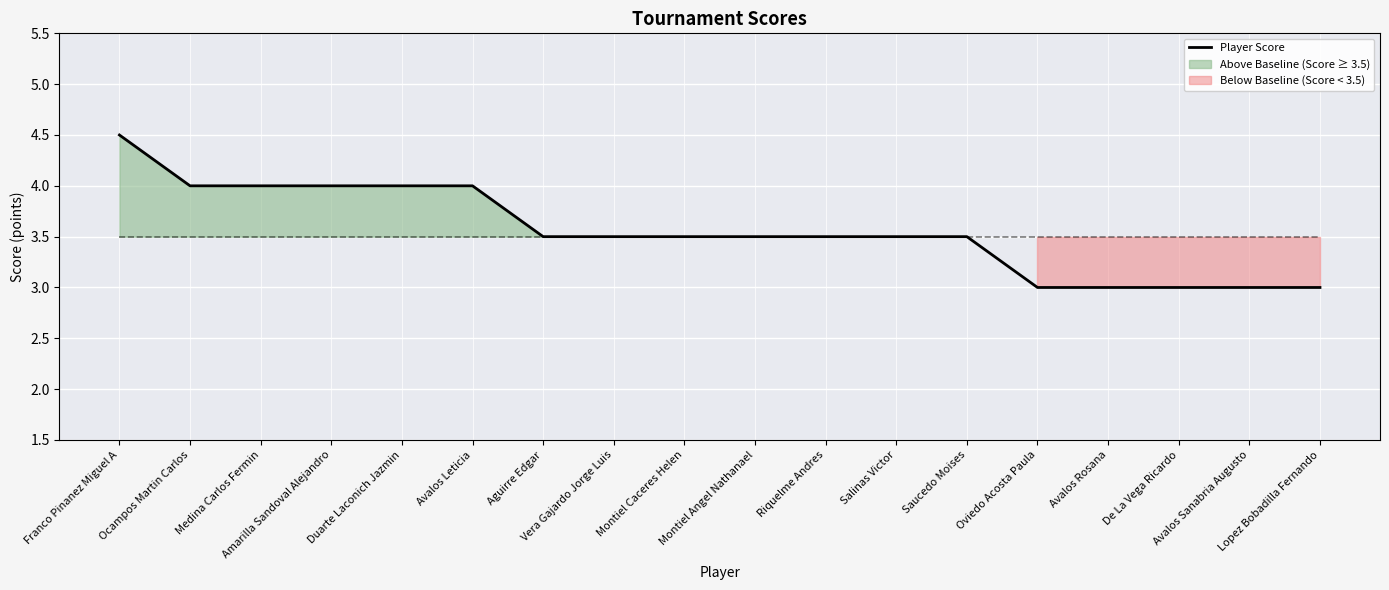

Which has a higher value, De La Vega Ricardo or Saucedo Moises?

Saucedo Moises